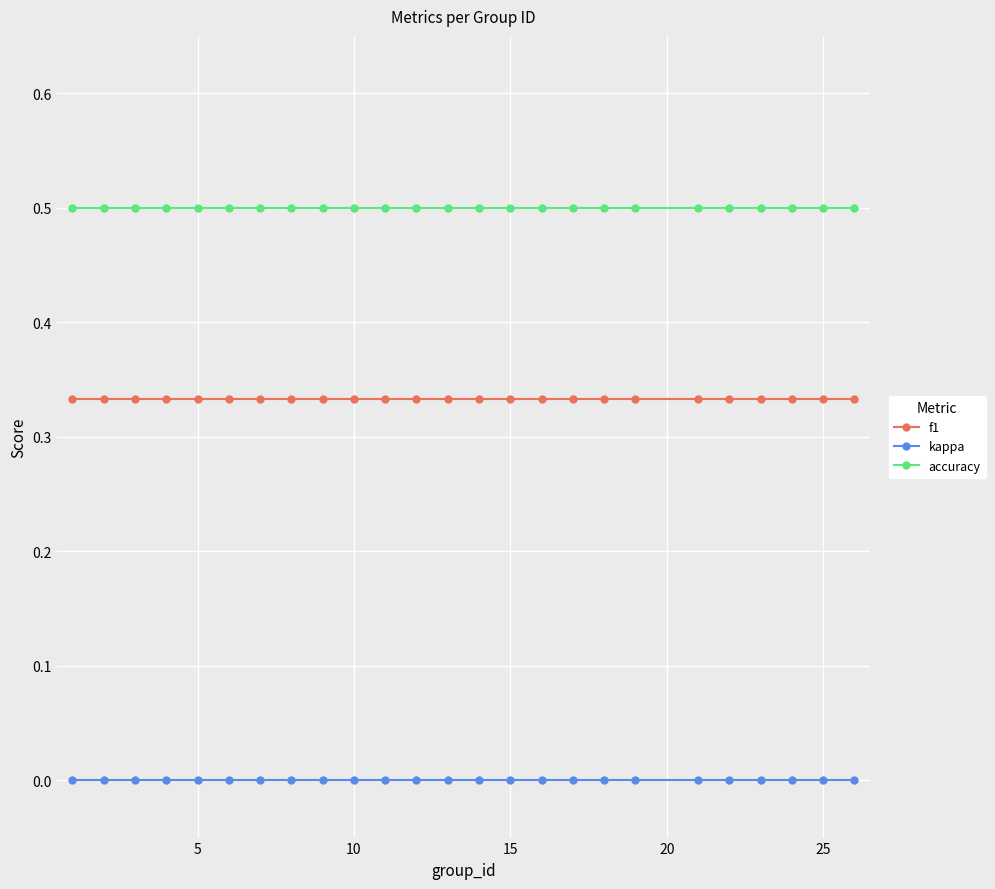

Does the chart have visible grid lines?

Yes